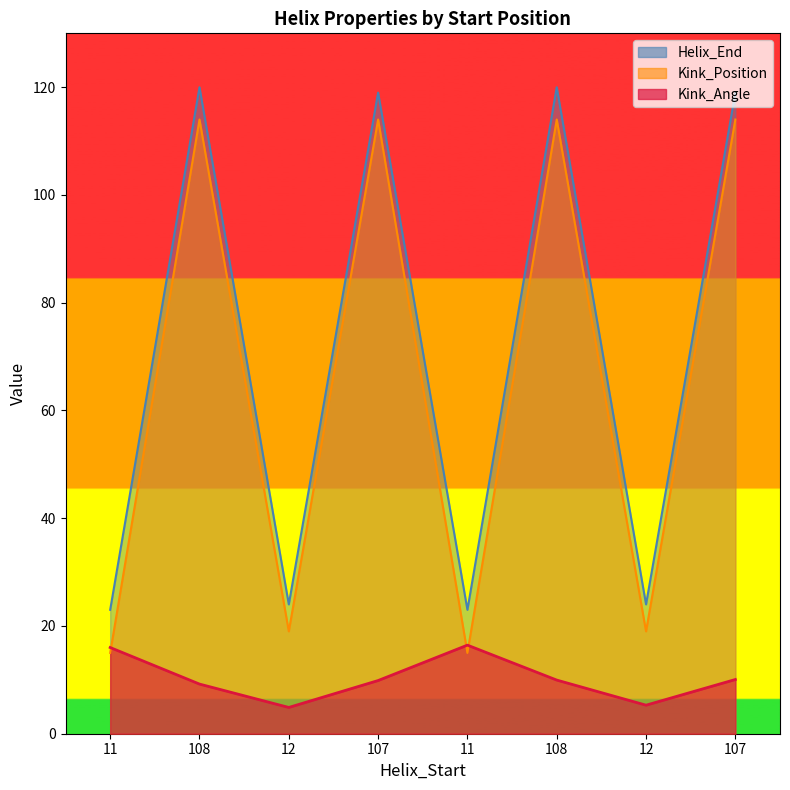

What is the difference between the Kink_Angle values at 11 and 11?

0.4